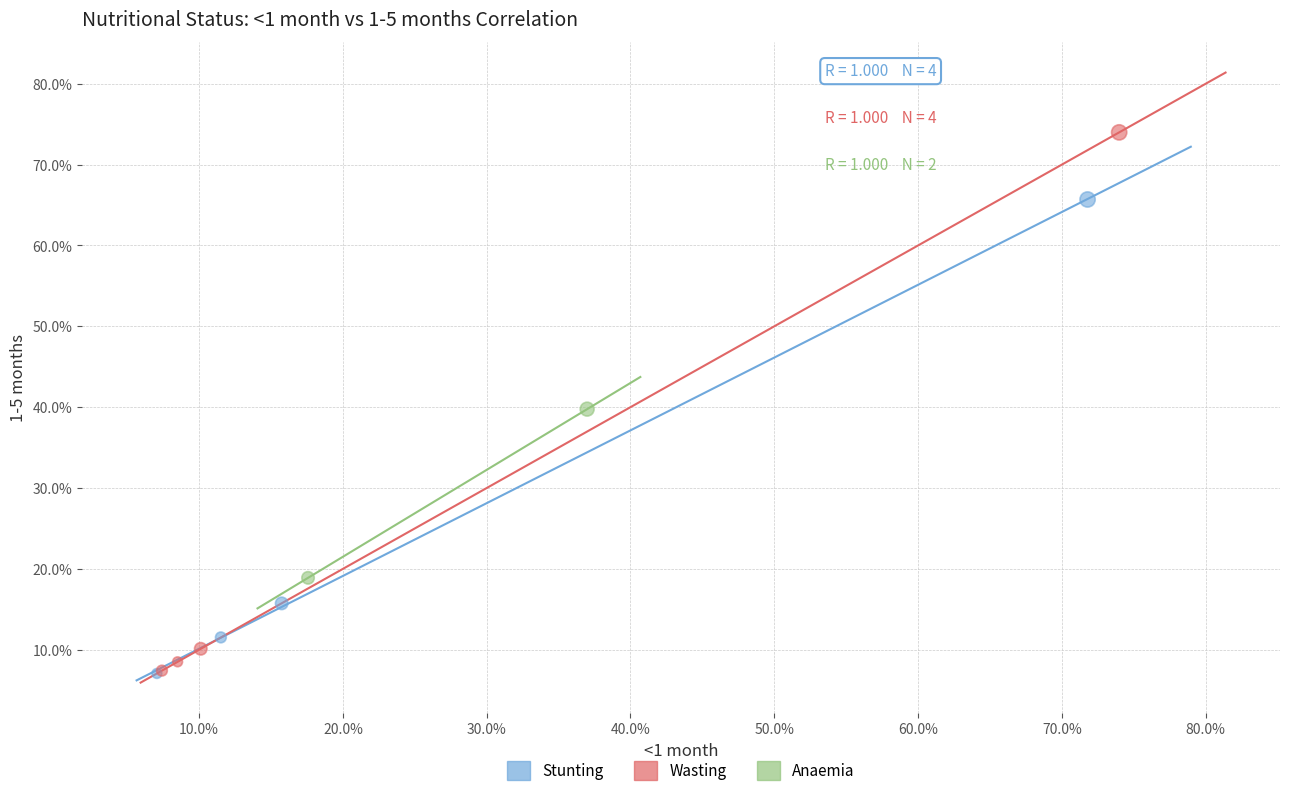

Which series contains the highest Y value?

Wasting